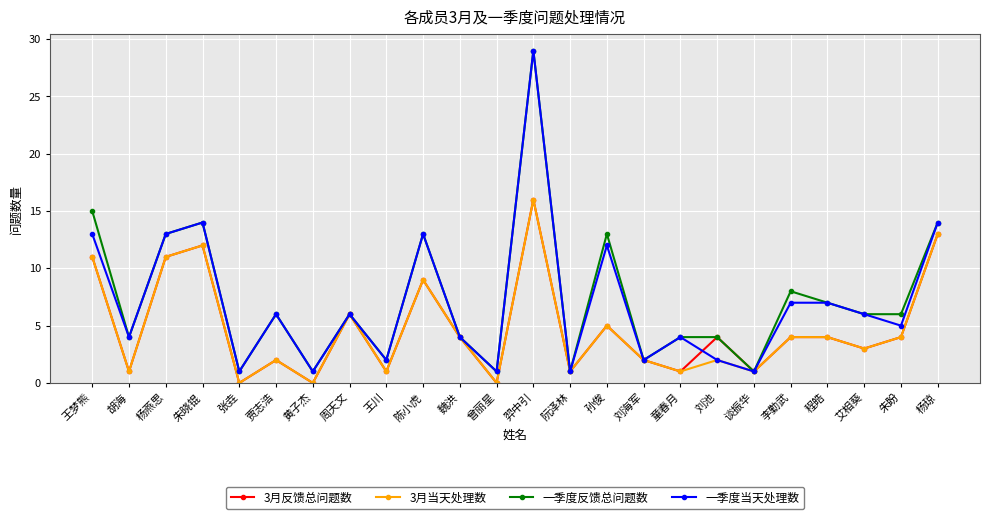

Which category has the highest value in the 3月反馈总问题数 series?

羿中引